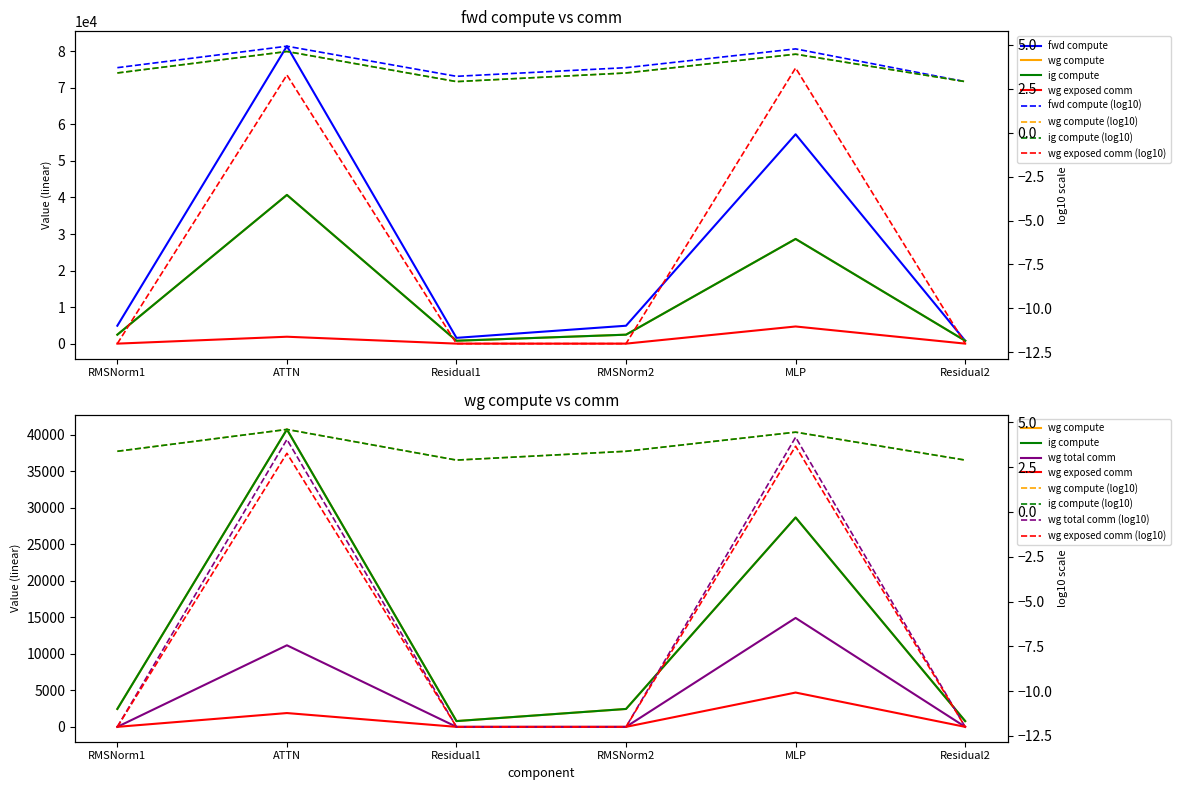

At which category is the sum across all series the highest?

ATTN